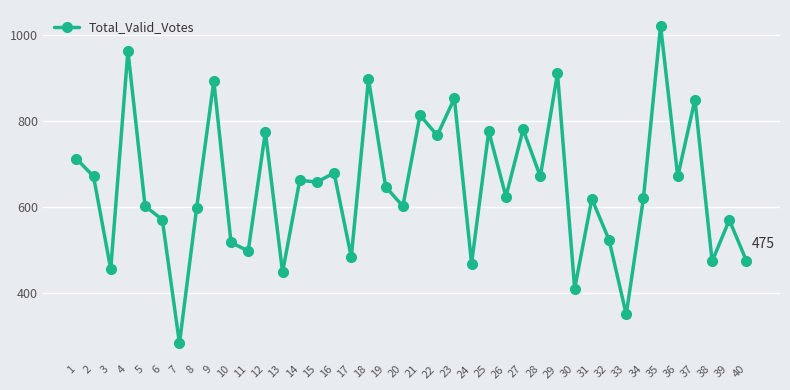

What is the change in value from 14 to 23?

+190